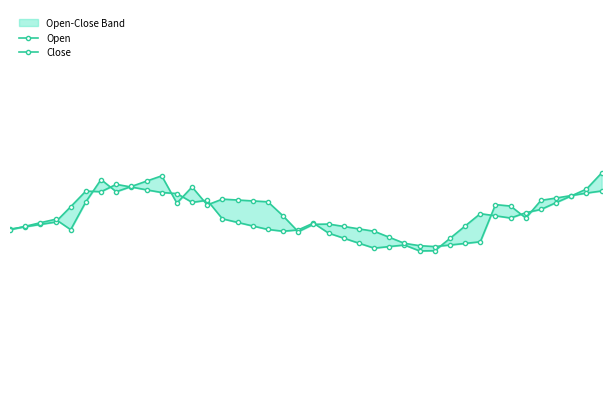

What is the sum of all Close values?

1470.8